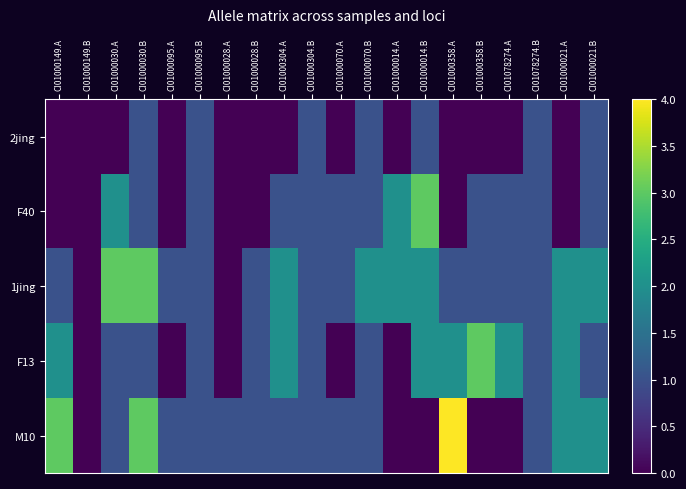

Reading right to left, extract all data points from this chart.

2jing: CI01000021.B=1	CI01000021.A=0	CI01078274.B=1	CI01078274.A=0	CI01000358.B=0	CI01000358.A=0	CI01000014.B=1	CI01000014.A=0	CI01000070.B=1	CI01000070.A=0	CI01000304.B=1	CI01000304.A=0	CI01000028.B=0	CI01000028.A=0	CI01000095.B=1	CI01000095.A=0	CI01000030.B=1	CI01000030.A=0	CI01000149.B=0	CI01000149.A=0
F40: CI01000021.B=1	CI01000021.A=0	CI01078274.B=1	CI01078274.A=1	CI01000358.B=1	CI01000358.A=0	CI01000014.B=3	CI01000014.A=2	CI01000070.B=1	CI01000070.A=1	CI01000304.B=1	CI01000304.A=1	CI01000028.B=0	CI01000028.A=0	CI01000095.B=1	CI01000095.A=0	CI01000030.B=1	CI01000030.A=2	CI01000149.B=0	CI01000149.A=0
1jing: CI01000021.B=2	CI01000021.A=2	CI01078274.B=1	CI01078274.A=1	CI01000358.B=1	CI01000358.A=1	CI01000014.B=2	CI01000014.A=2	CI01000070.B=2	CI01000070.A=1	CI01000304.B=1	CI01000304.A=2	CI01000028.B=1	CI01000028.A=0	CI01000095.B=1	CI01000095.A=1	CI01000030.B=3	CI01000030.A=3	CI01000149.B=0	CI01000149.A=1
F13: CI01000021.B=1	CI01000021.A=2	CI01078274.B=1	CI01078274.A=2	CI01000358.B=3	CI01000358.A=2	CI01000014.B=2	CI01000014.A=0	CI01000070.B=1	CI01000070.A=0	CI01000304.B=1	CI01000304.A=2	CI01000028.B=1	CI01000028.A=0	CI01000095.B=1	CI01000095.A=0	CI01000030.B=1	CI01000030.A=1	CI01000149.B=0	CI01000149.A=2
M10: CI01000021.B=2	CI01000021.A=2	CI01078274.B=1	CI01078274.A=0	CI01000358.B=0	CI01000358.A=4	CI01000014.B=0	CI01000014.A=0	CI01000070.B=1	CI01000070.A=1	CI01000304.B=1	CI01000304.A=1	CI01000028.B=1	CI01000028.A=1	CI01000095.B=1	CI01000095.A=1	CI01000030.B=3	CI01000030.A=1	CI01000149.B=0	CI01000149.A=3